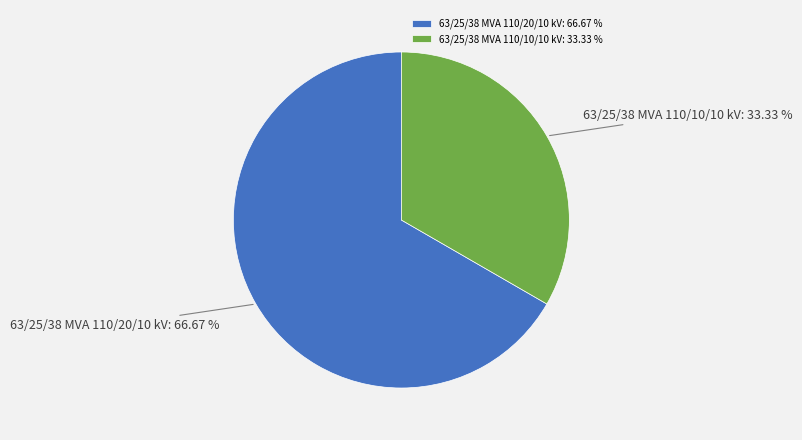

Is it true that 63/25/38 MVA 110/10/10 kV is 45% of the pie?

False